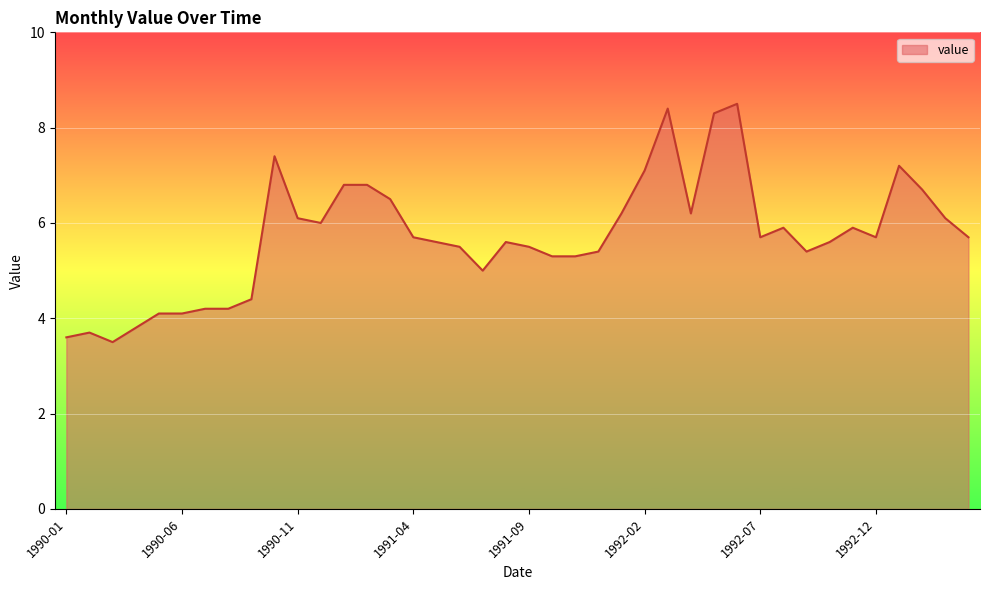

What is the smallest value displayed?

3.5